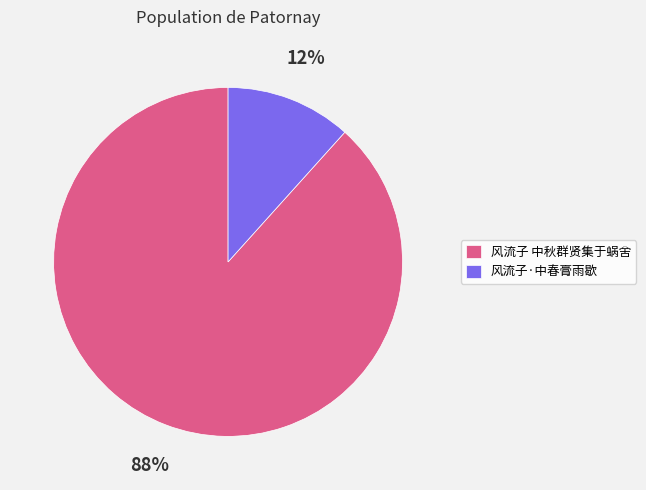

To the nearest percent, what is the average slice percentage?

50%